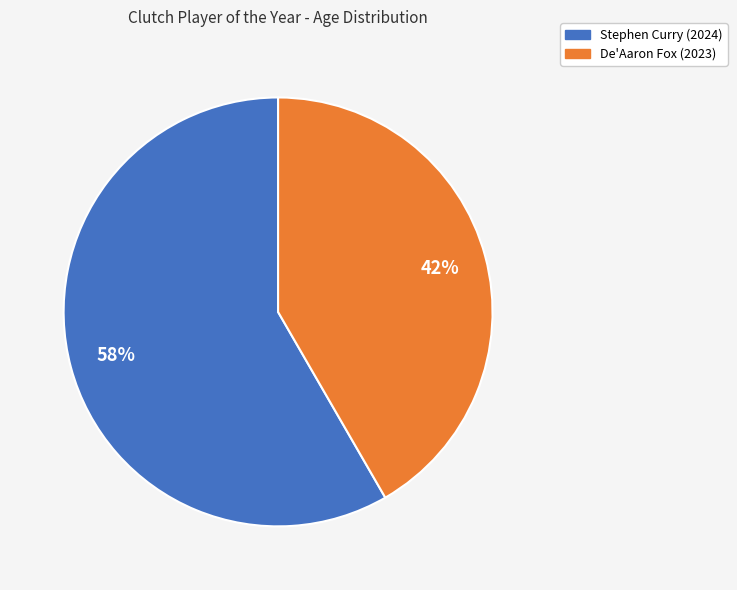

To the nearest percent, what is the combined percentage of De'Aaron Fox (2023) and Stephen Curry (2024)?

100%